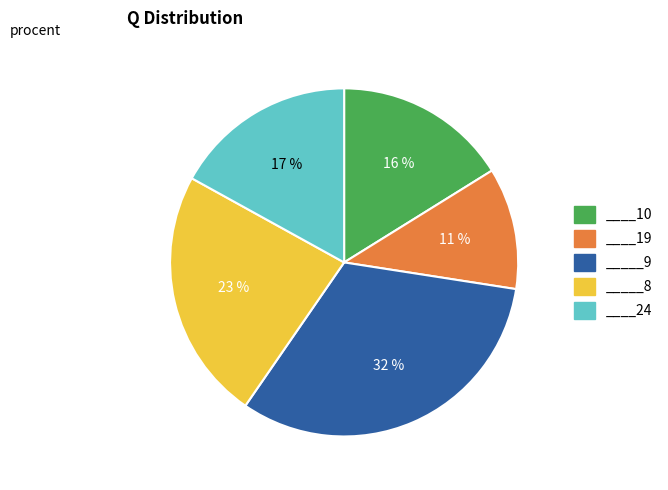

Is there any slice that represents more than half of the pie?

No